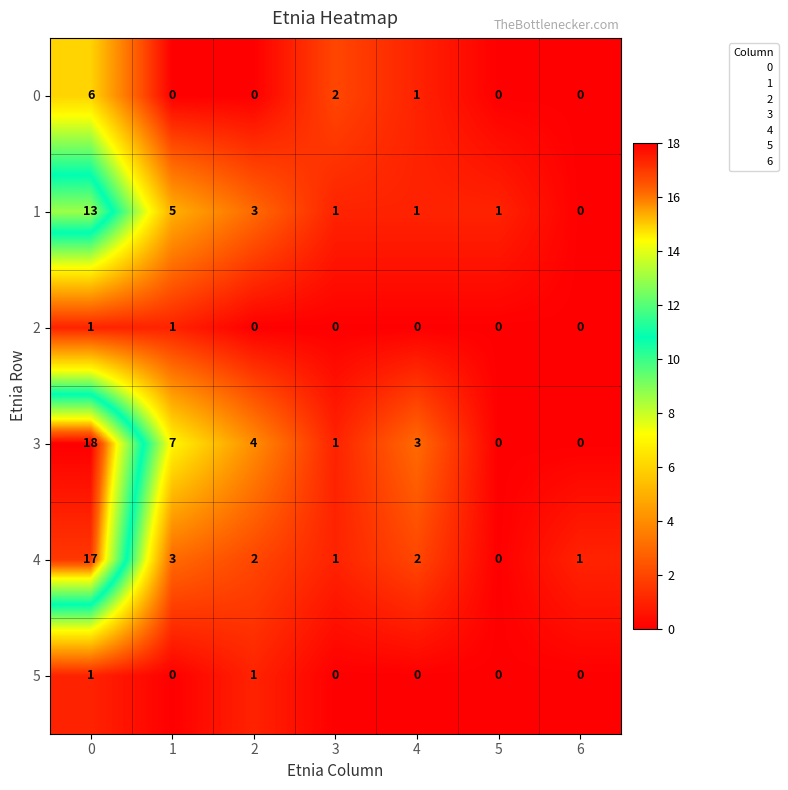

What is the average value of the 3 series?

5